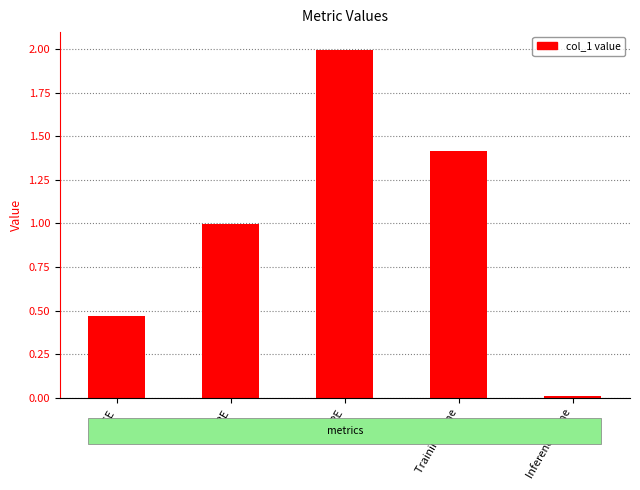

Between Training Time and MAPE, which is larger?

Training Time